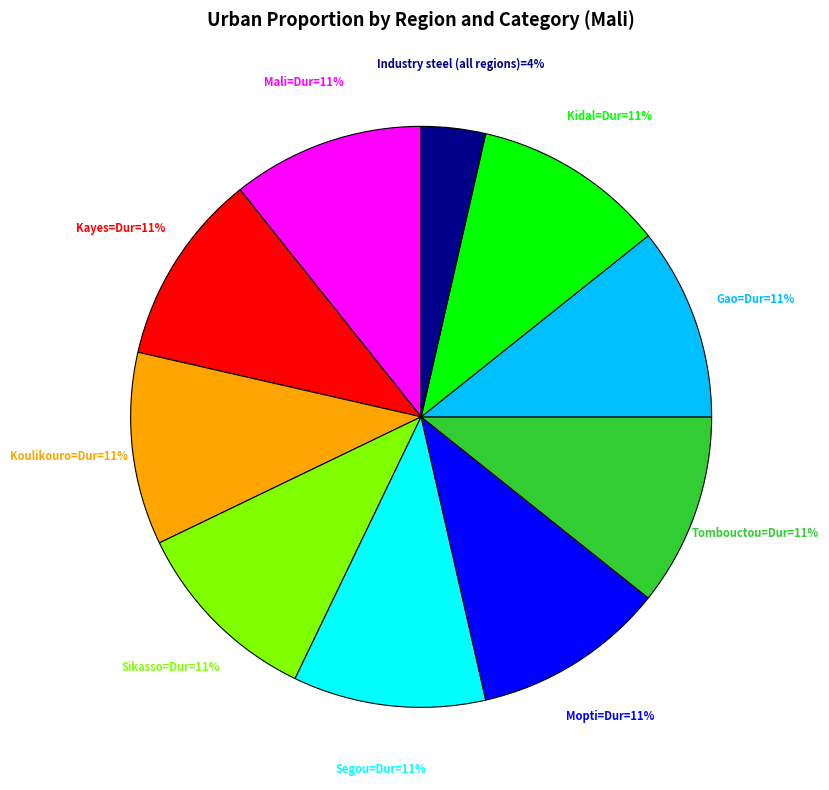

To the nearest percent, what is the difference between the largest and smallest slice percentages?

7%